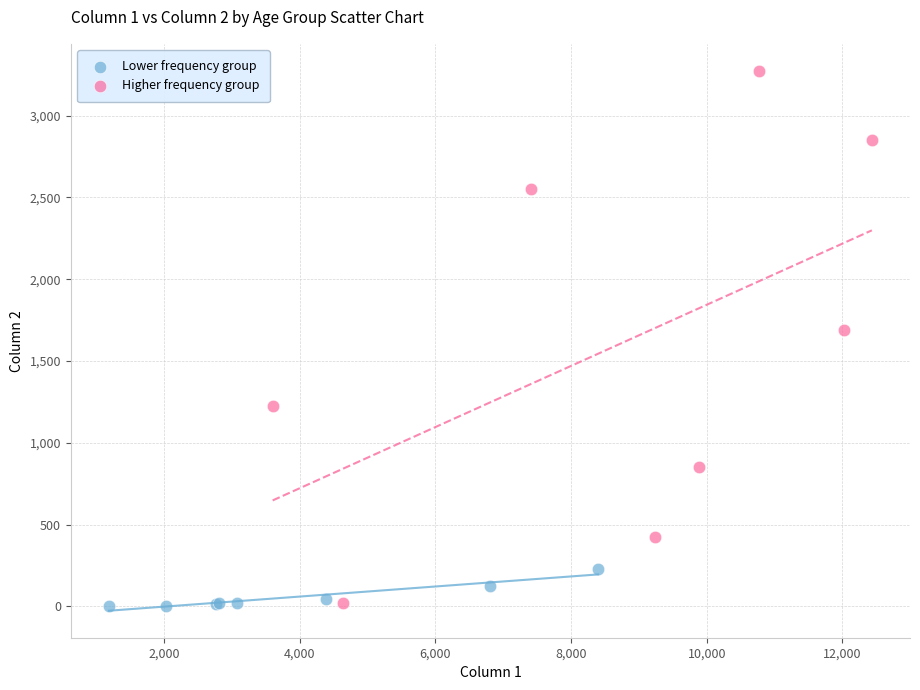

Which series has the largest Y range (max minus min)?

Higher frequency group